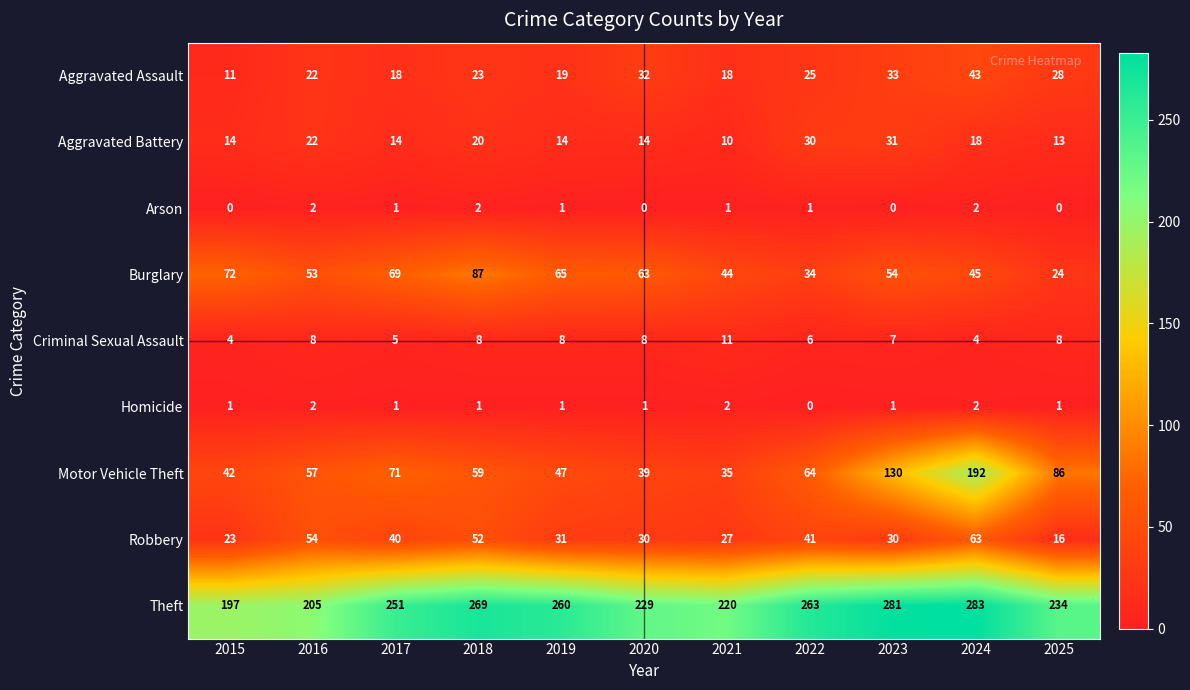

At which label does Aggravated Assault reach its minimum?

2015